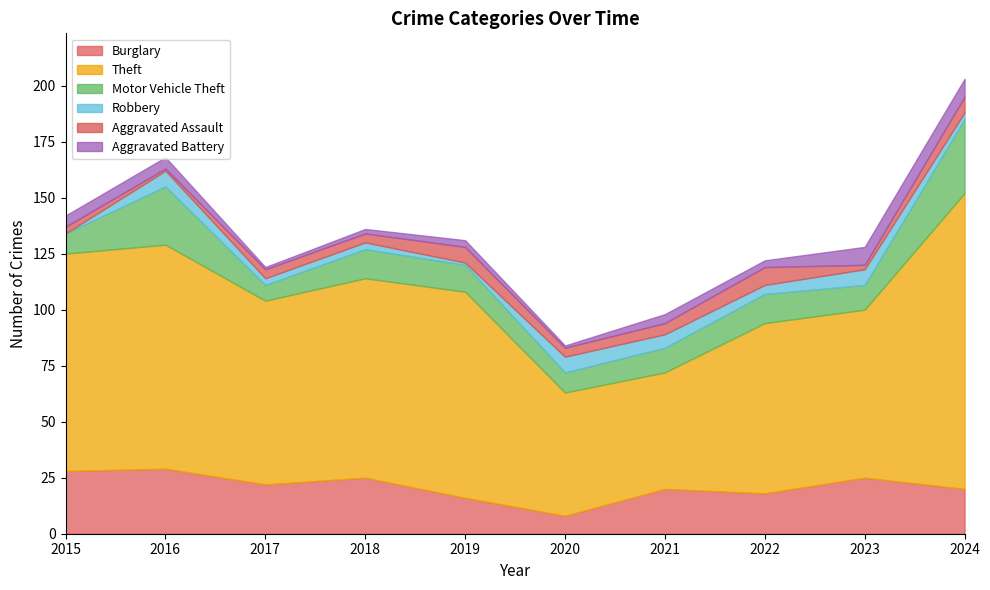

How many values in the Burglary series are below 22?

5